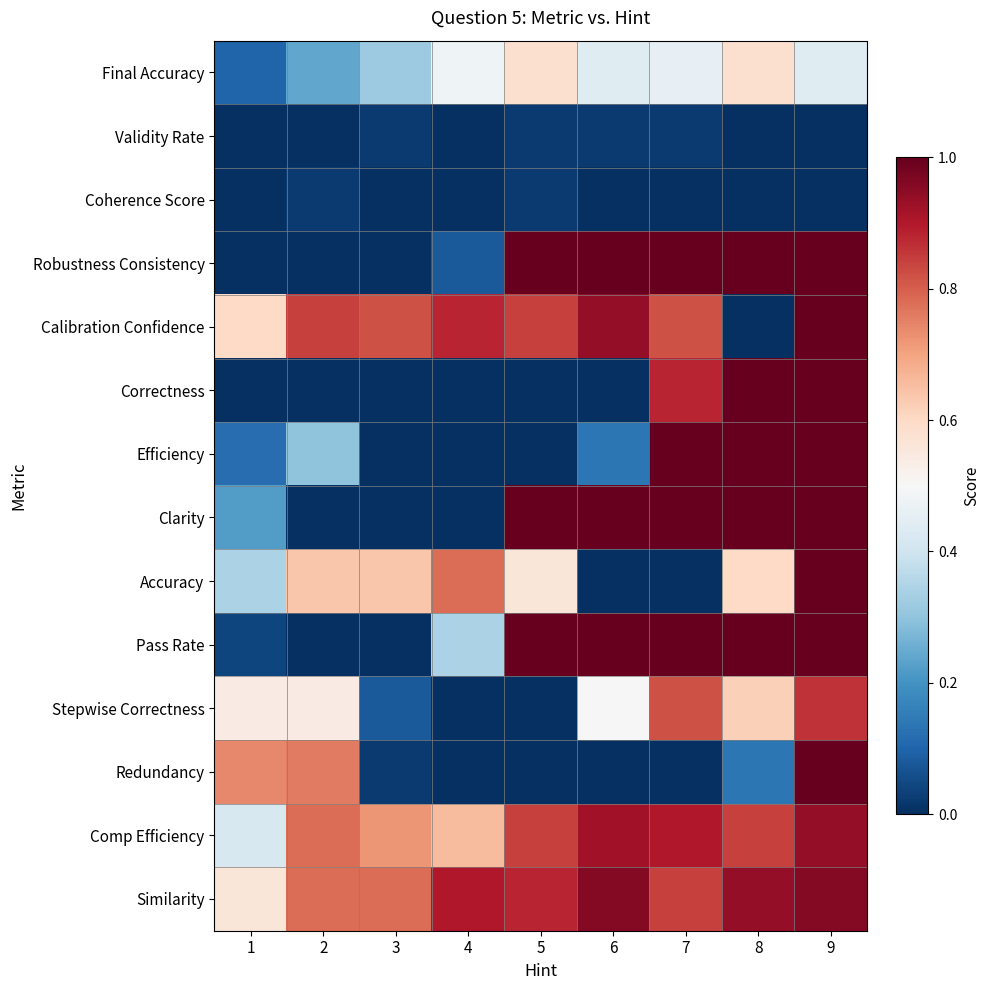

Which series has the largest total across all categories?

Similarity